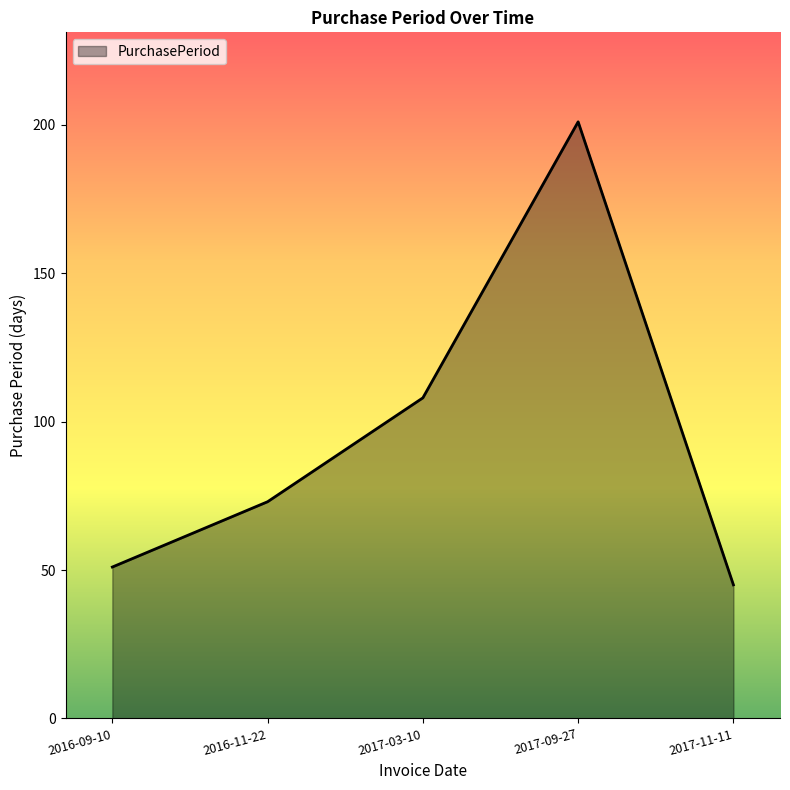

List the labels in order of value, largest first.

2017-09-27, 2017-03-10, 2016-11-22, 2016-09-10, 2017-11-11